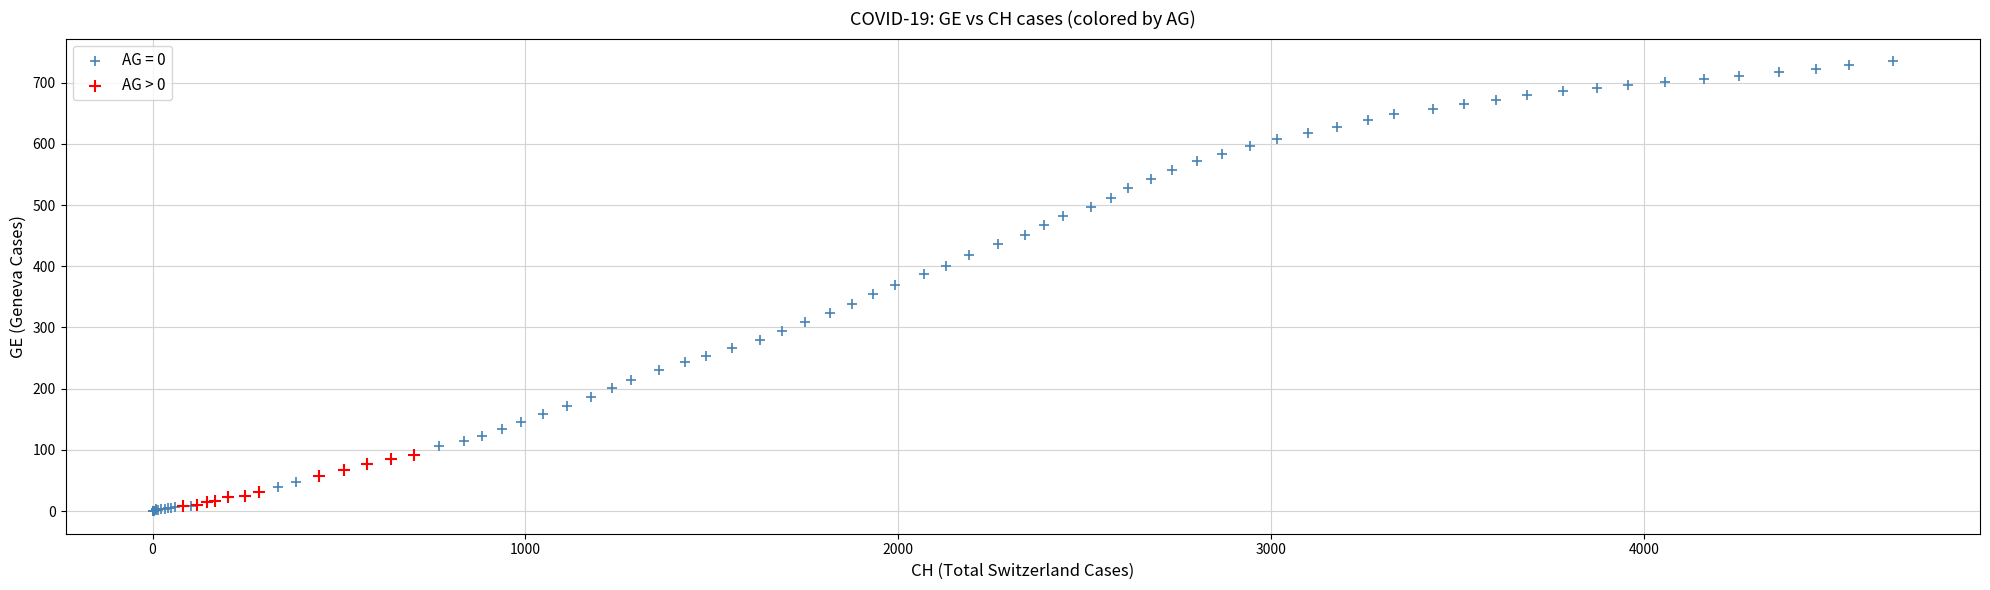

Which series has the largest Y range (max minus min)?

AG = 0